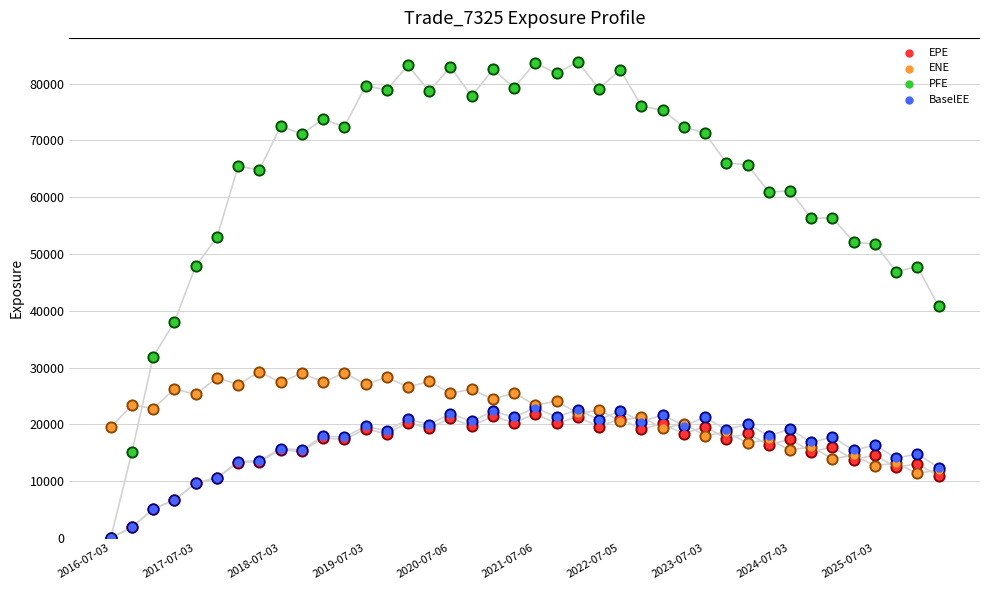

At which category is the sum across all series the highest?

2021-07-06